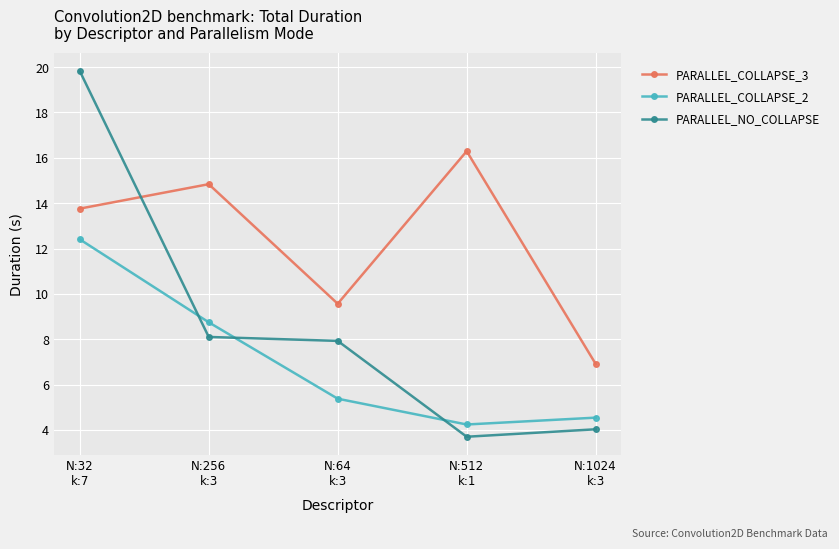

What is the difference between the PARALLEL_COLLAPSE_3 values at N:64
k:3 and N:32
k:7?

4.2